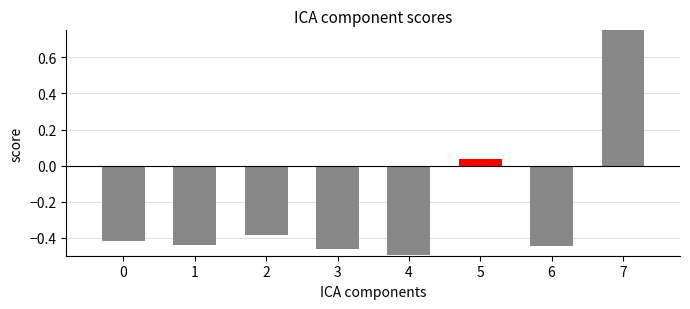

Are the bars horizontal?

No